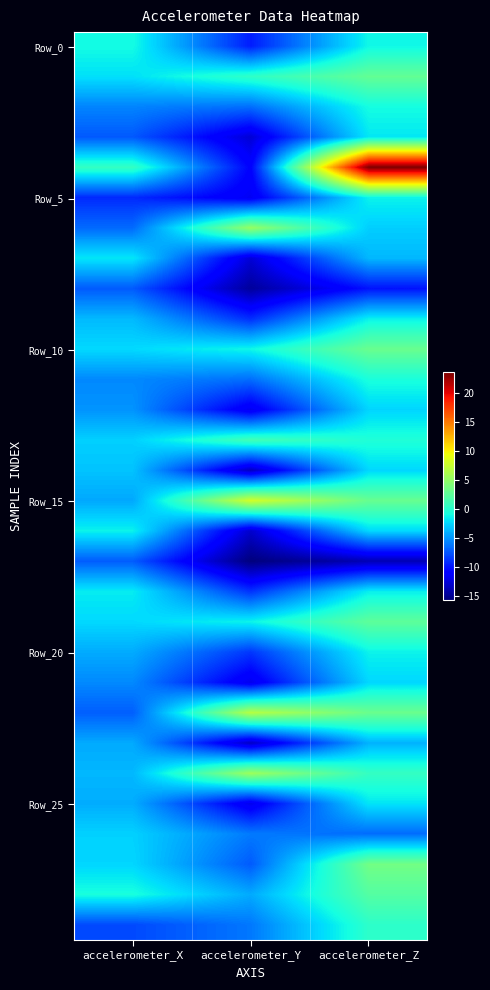

What is the total value across all series at accelerometer_Z?

-19.3